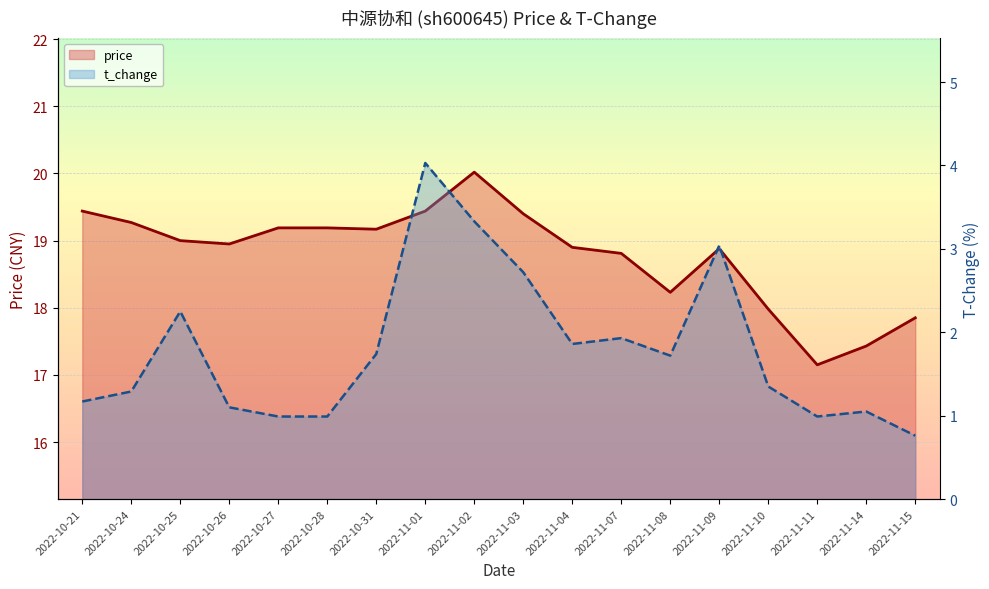

Reading left to right, extract all data points from this chart.

price: 2022-10-21=19.4	2022-10-24=19.3	2022-10-25=19.0	2022-10-26=18.9	2022-10-27=19.2	2022-10-28=19.2	2022-10-31=19.2	2022-11-01=19.4	2022-11-02=20.0	2022-11-03=19.4	2022-11-04=18.9	2022-11-07=18.8	2022-11-08=18.2	2022-11-09=18.9	2022-11-10=18.0	2022-11-11=17.1	2022-11-14=17.4	2022-11-15=17.9
t_change: 2022-10-21=1.2	2022-10-24=1.3	2022-10-25=2.2	2022-10-26=1.1	2022-10-27=1.0	2022-10-28=1.0	2022-10-31=1.7	2022-11-01=4.0	2022-11-02=3.3	2022-11-03=2.7	2022-11-04=1.9	2022-11-07=1.9	2022-11-08=1.7	2022-11-09=3.0	2022-11-10=1.4	2022-11-11=1.0	2022-11-14=1.1	2022-11-15=0.8